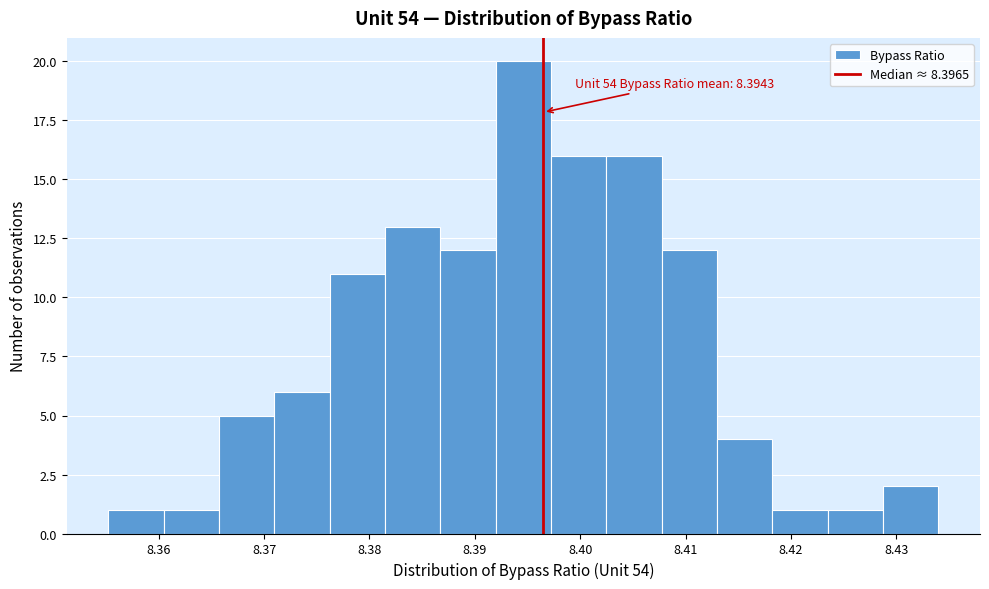

Over which range of the x-axis is the bar tallest?

8.392 to 8.397